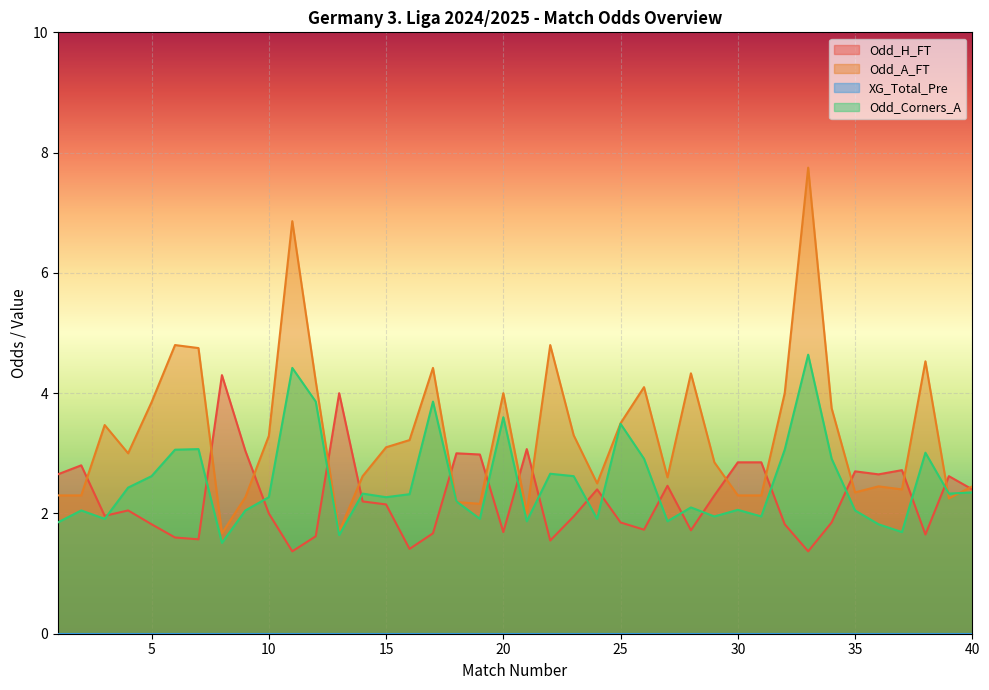

The Odd_H_FT series shows 3.0 at 9. True or false?

True